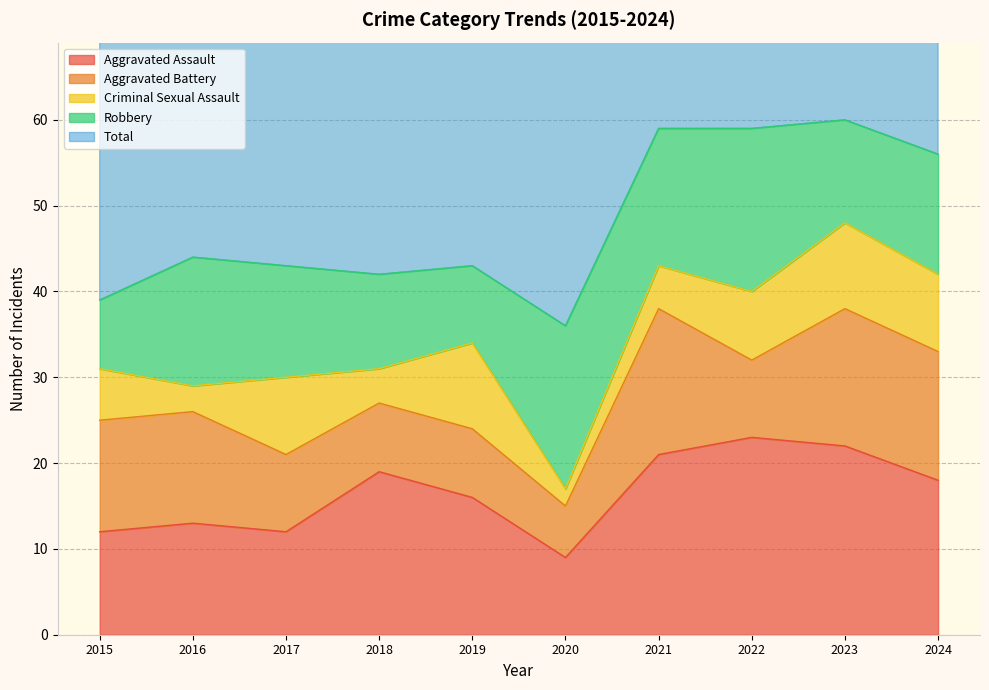

Where do Robbery and Criminal Sexual Assault first cross each other?

2018 and 2019